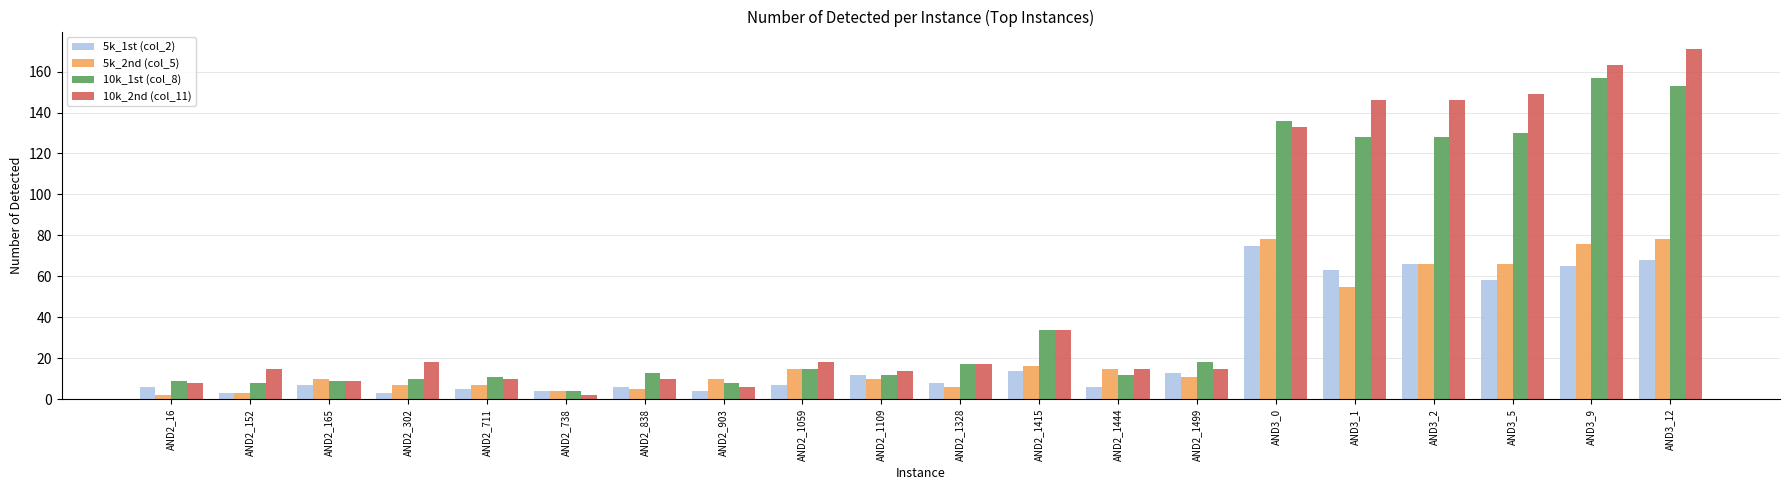

What are all the series names shown in the legend?

5k_1st (col_2), 5k_2nd (col_5), 10k_1st (col_8), 10k_2nd (col_11)